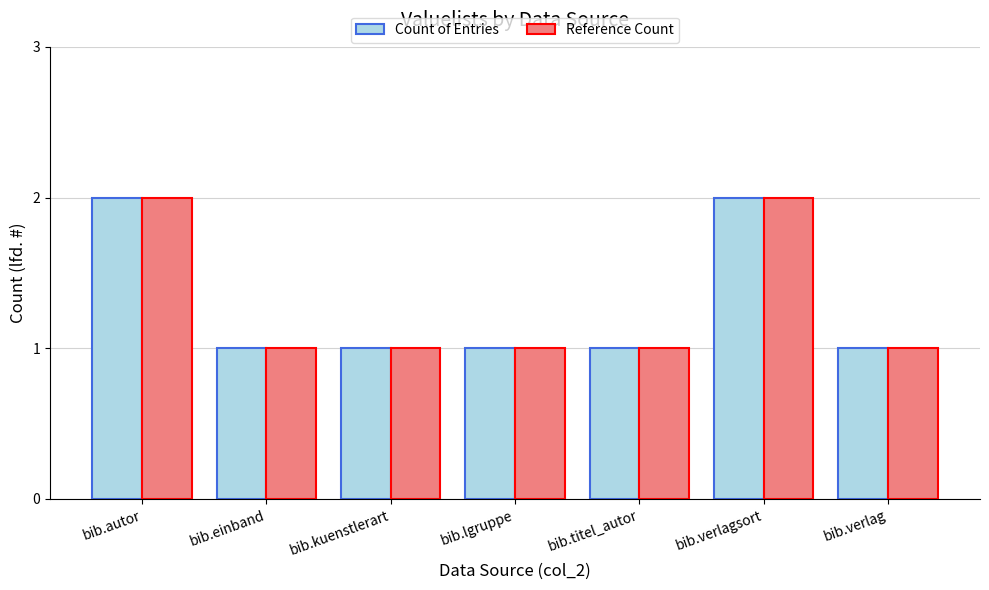

What are all the series names shown in the legend?

Count of Entries, Reference Count